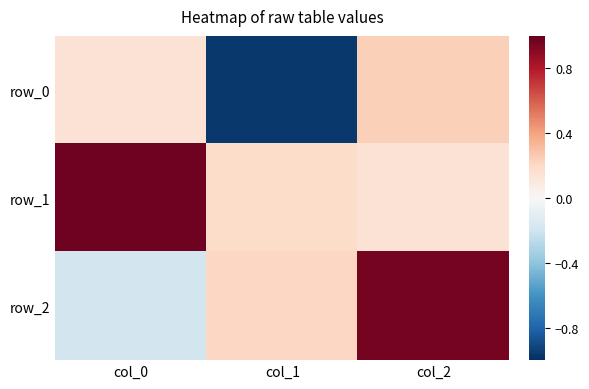

What is the minimum value shown in the chart?

-1.0